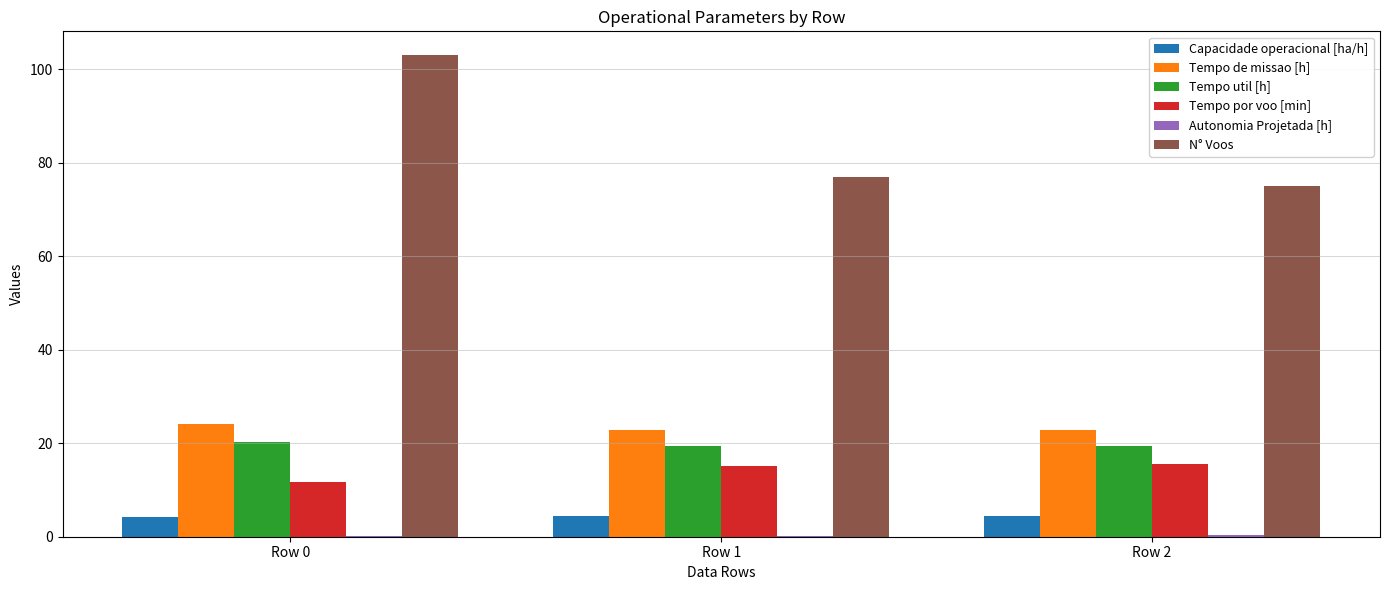

What is the highest value of the N° Voos series?

103.0